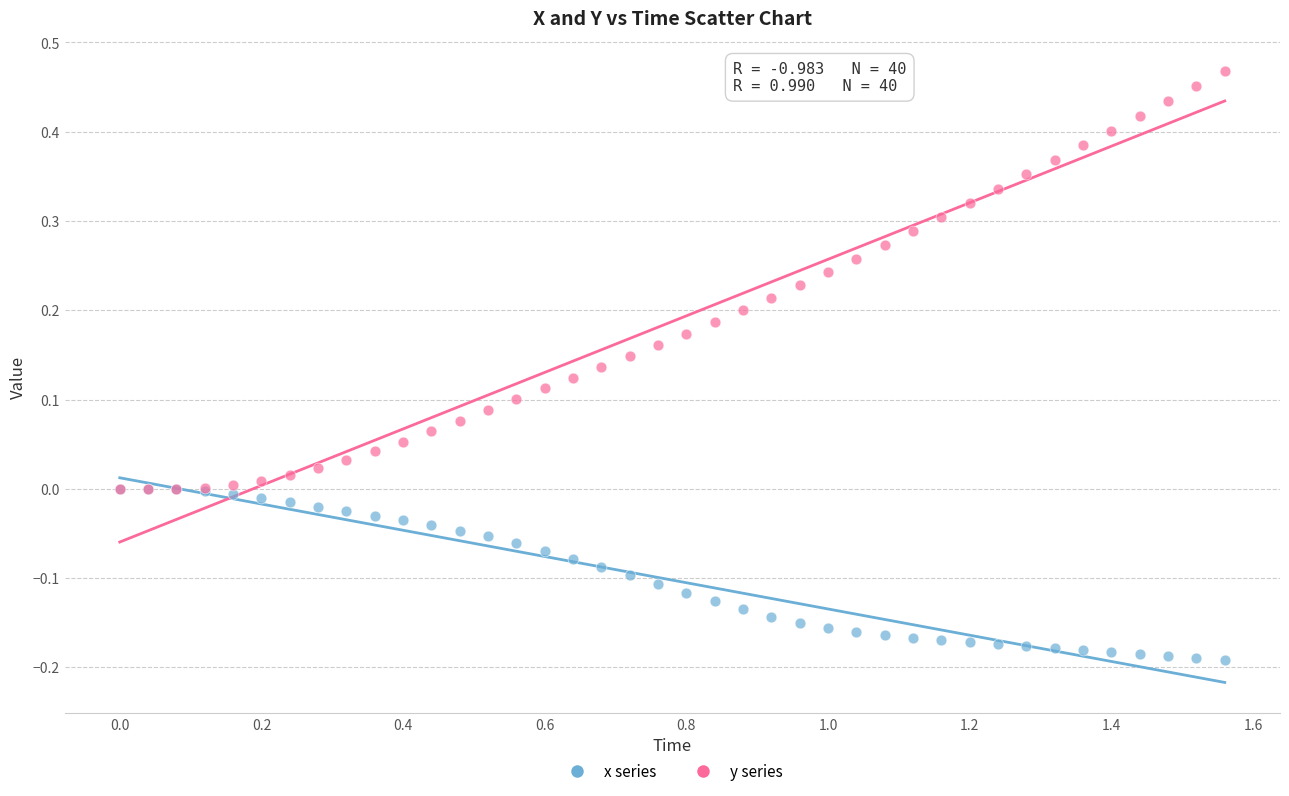

What are all the series names shown in the legend?

x series, y series